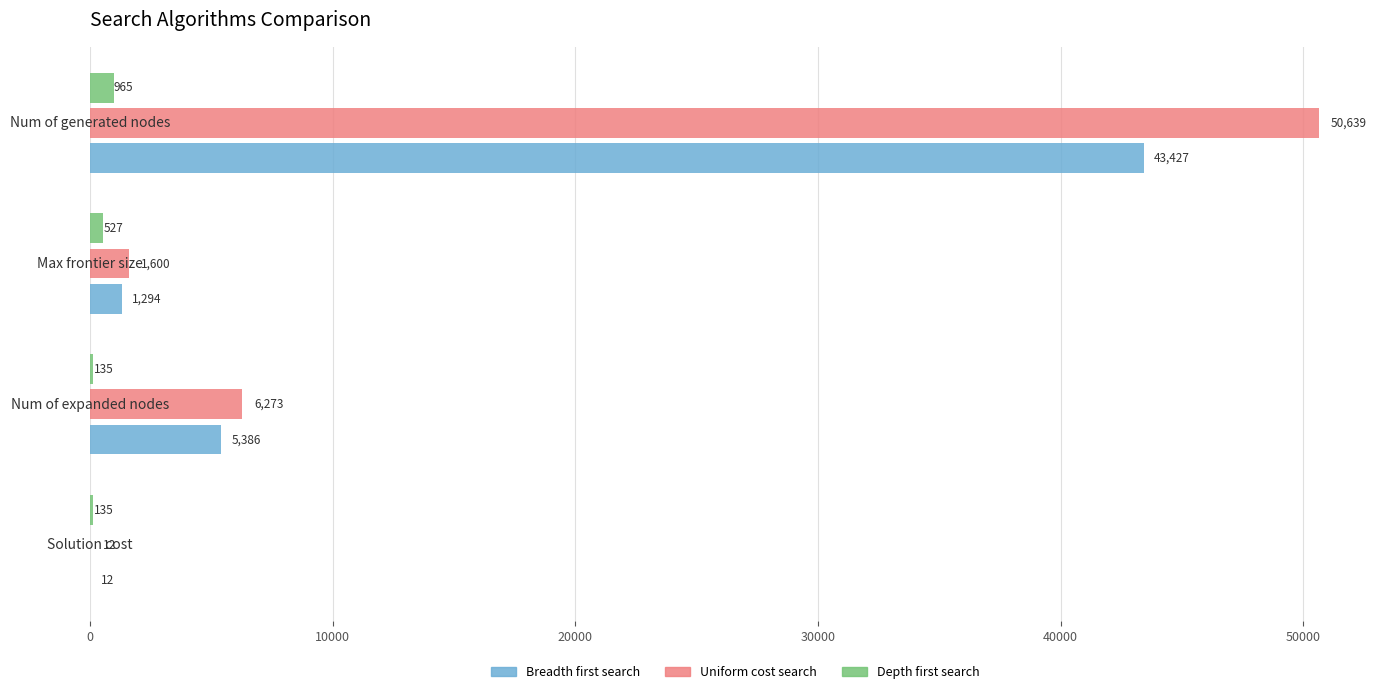

What is the sum of all Breadth first search values?

50119